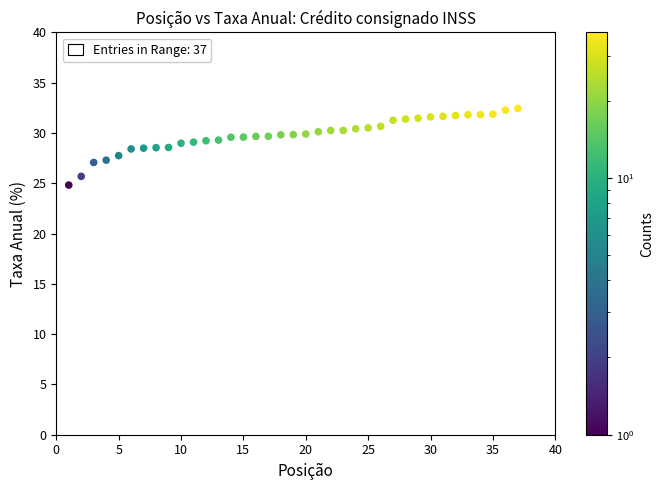

What is the range of Y values (max minus min)?

7.6